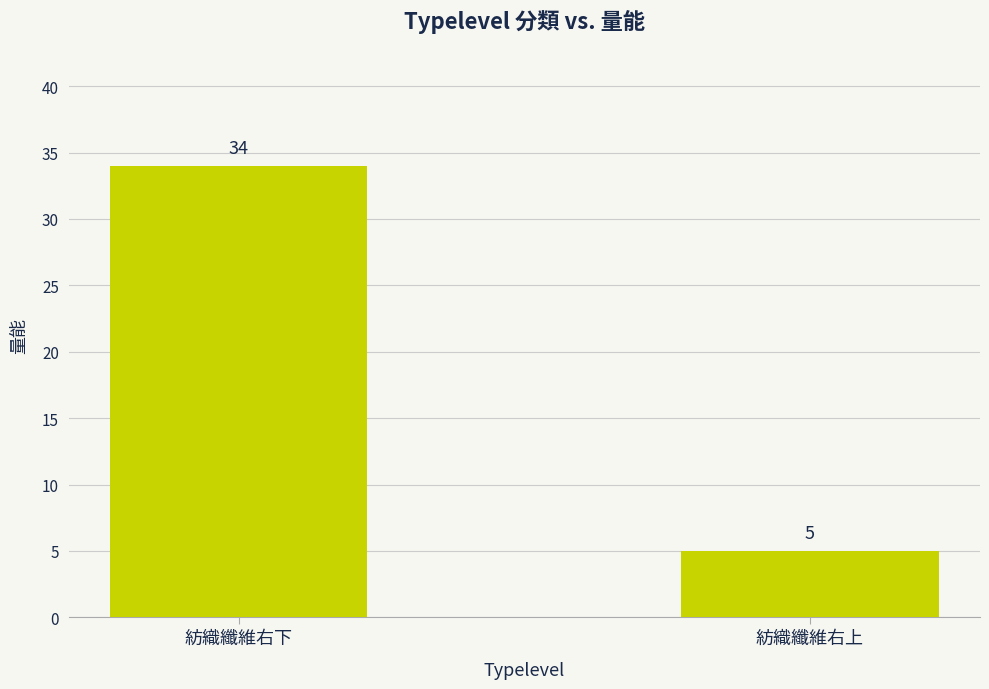

List the labels in order of value, largest first.

紡織纖維右下, 紡織纖維右上